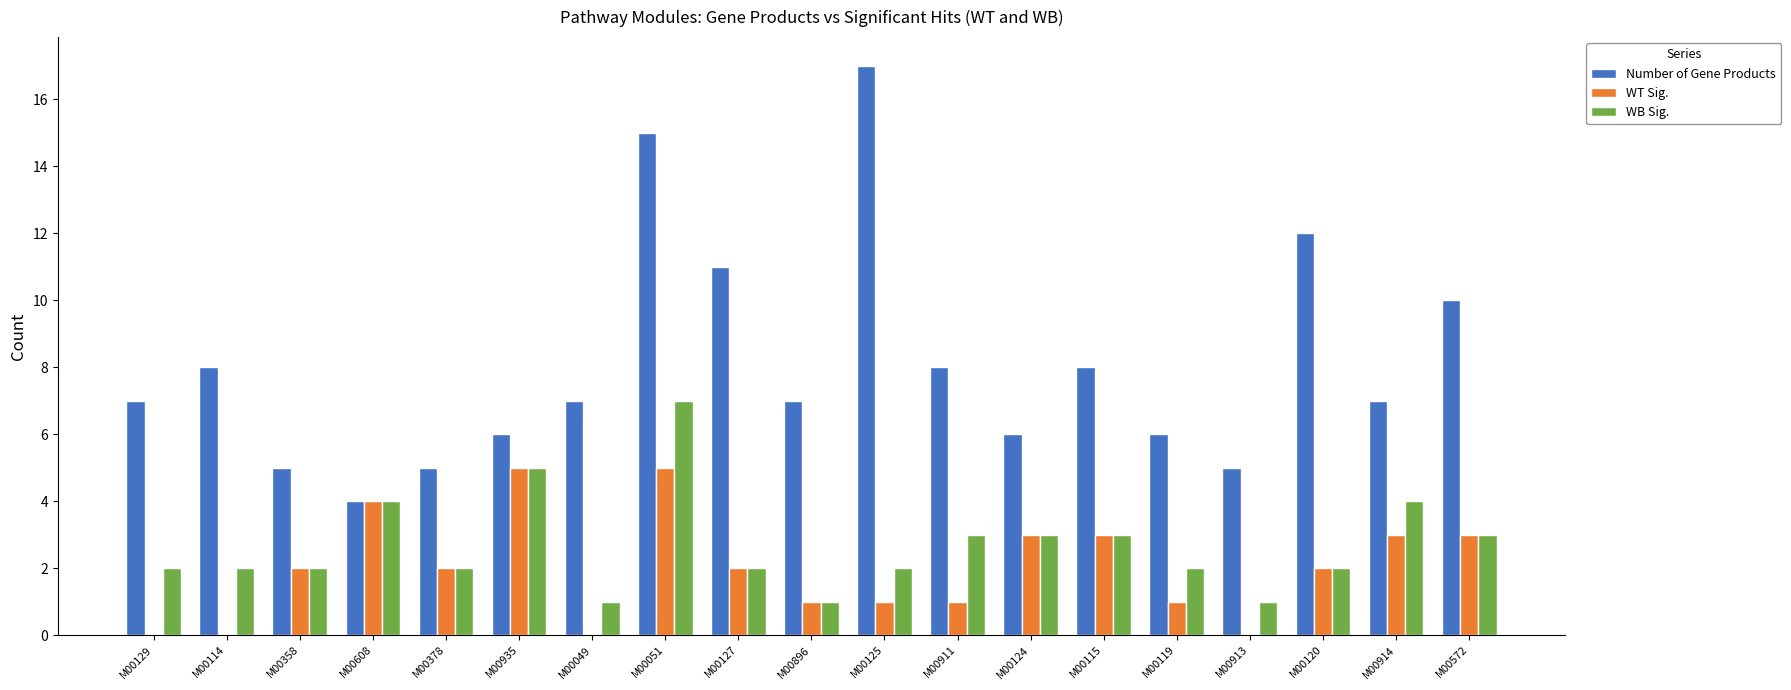

What is the sum of all WB Sig. values?

51